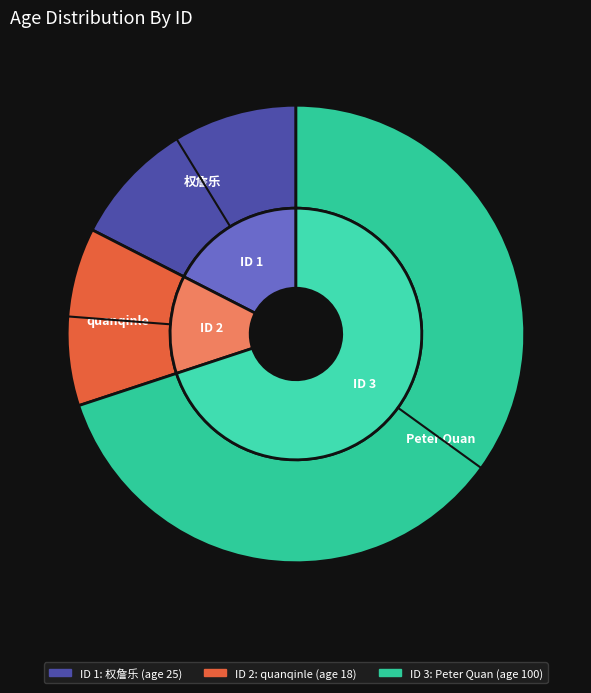

What is the total percentage of 2 and 3?

82.5%